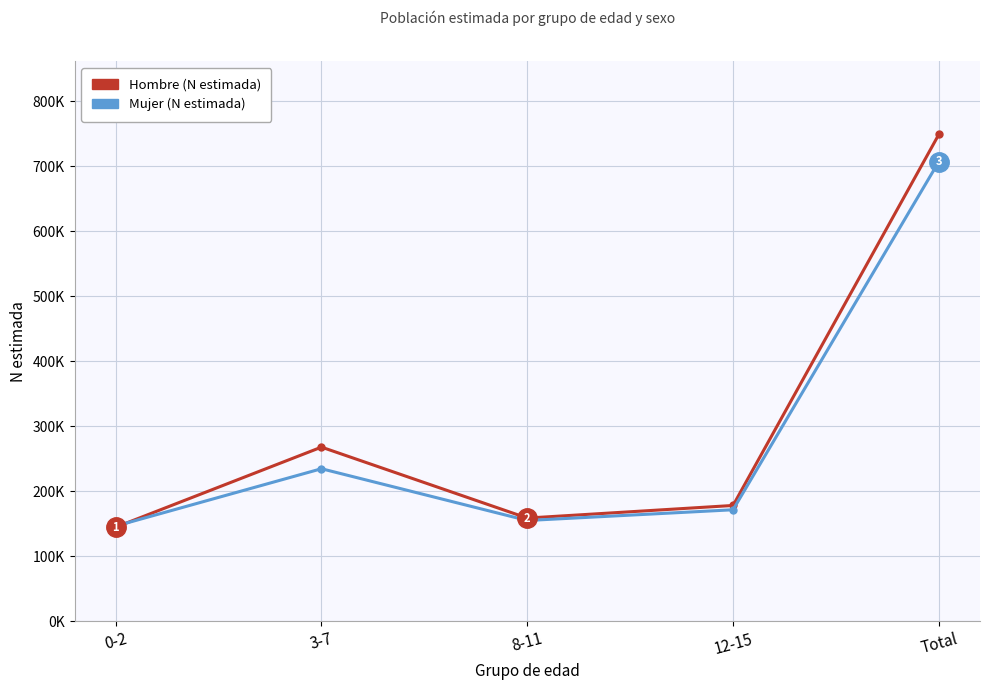

In Mujer (N estimada), how many points are lower than both neighbors (excluding endpoints)?

1